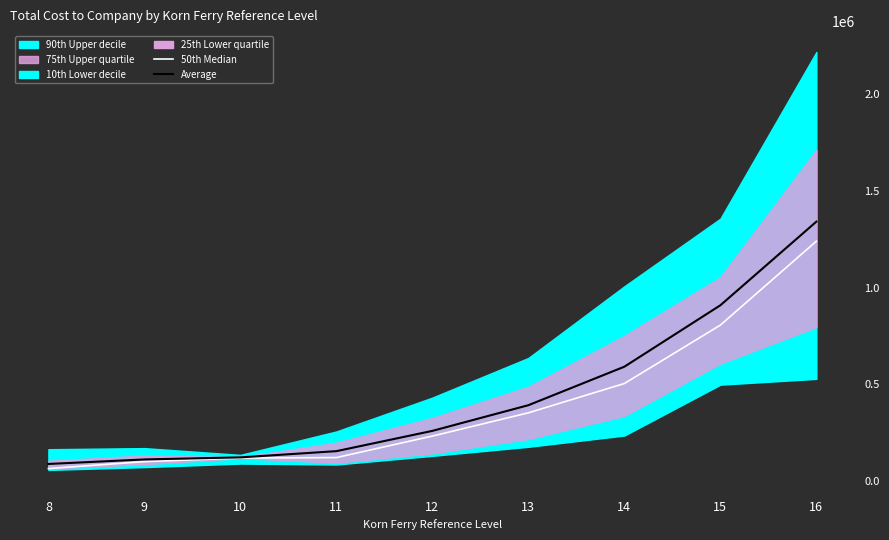

The value of Average at 14 is 301546. True or false?

False